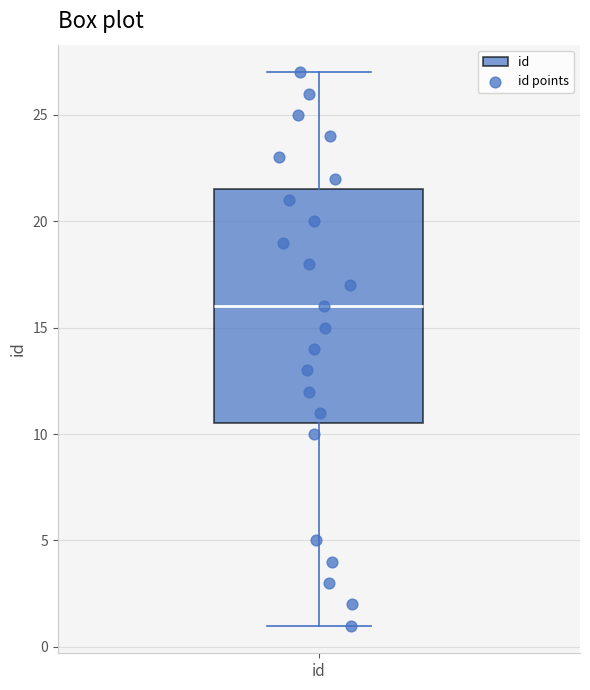

Transcribe this box plot: give where the median line is, the range the box spans, and where the two whiskers end, as read against the y-axis. The values are not printed on the chart, so give them approximately, as read against the axis.

median 16.0, box 10.5 to 21.5, whiskers 1.0 to 27.0